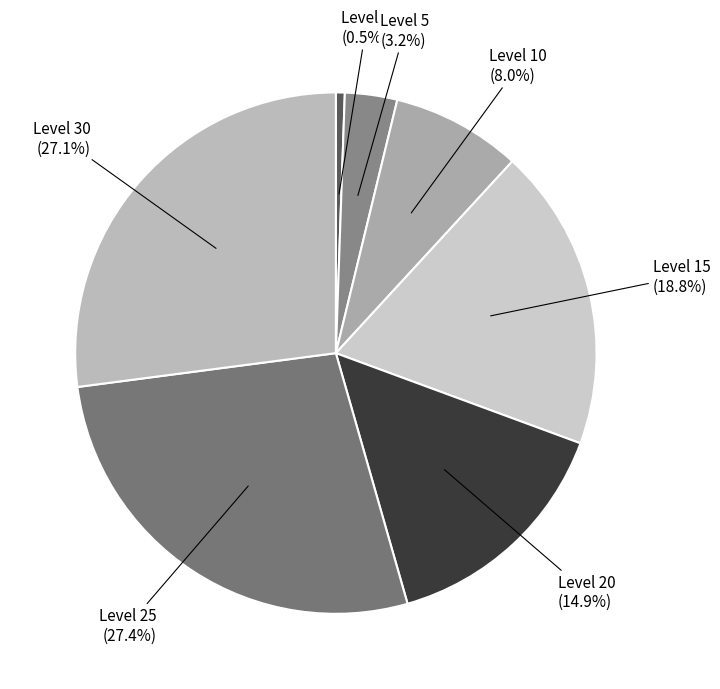

How many segments does this pie chart have?

7